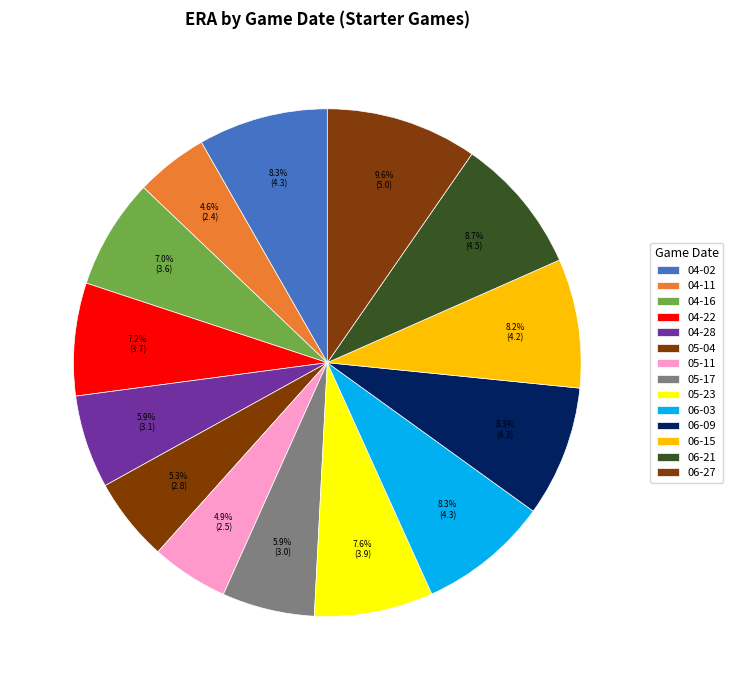

Count the number of slices in the pie.

14